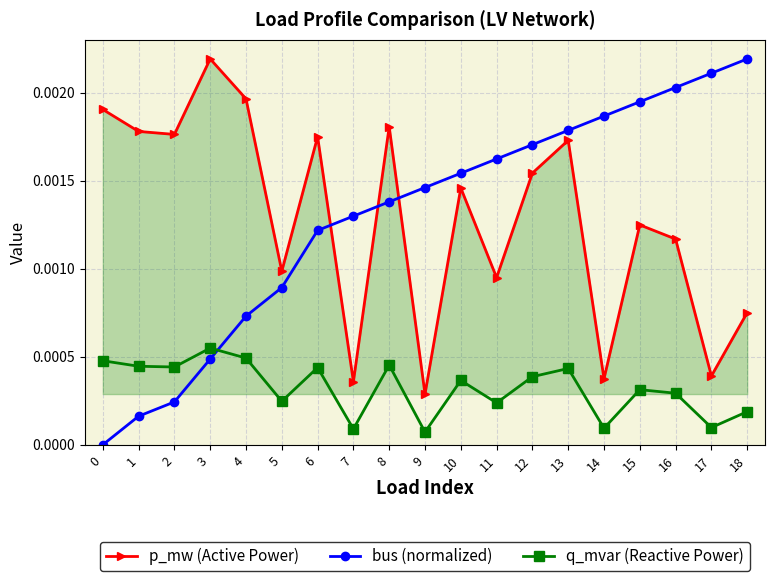

At which label does q_mvar (Reactive Power) reach its peak?

3